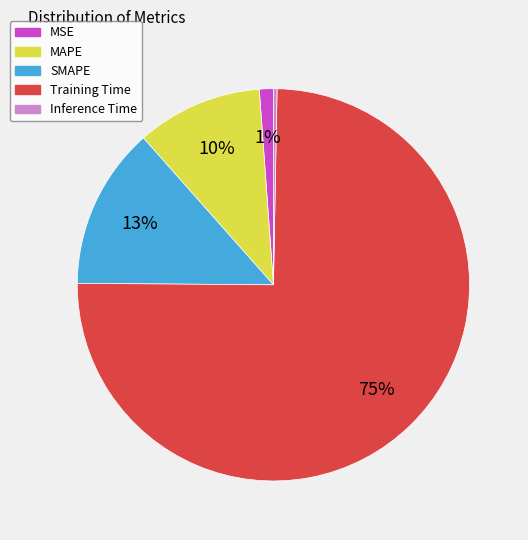

Does Training Time account for over 50% of the chart?

Yes